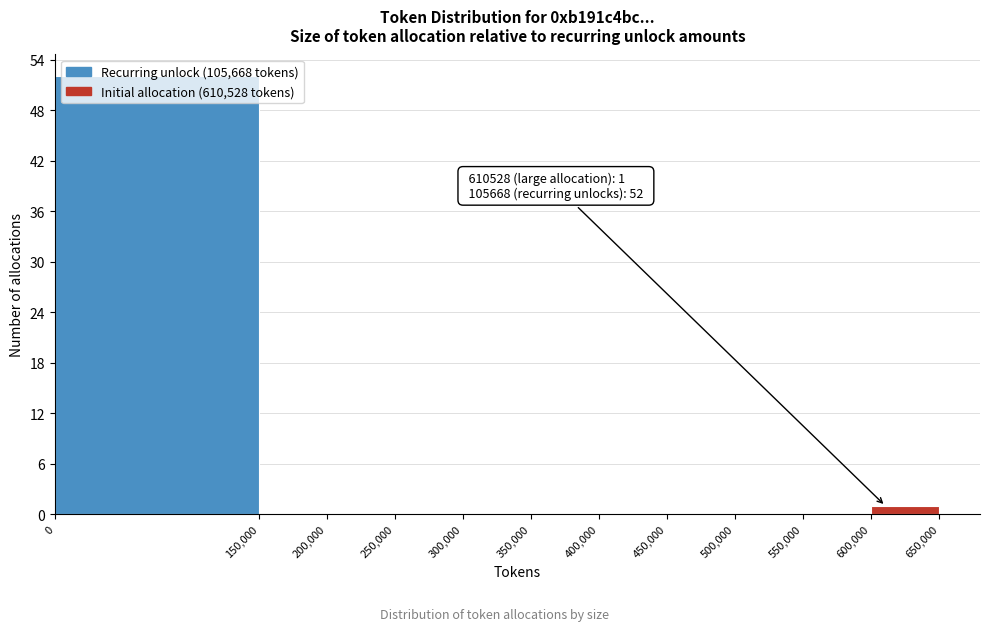

Over which range of the x-axis is the bar tallest?

0 to 150,000